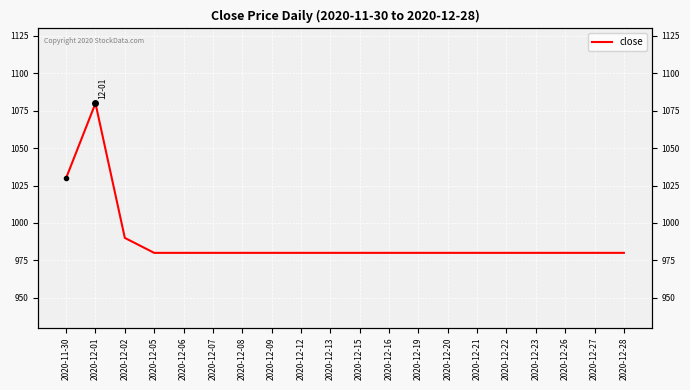

Read the value at 2020-12-02.

990